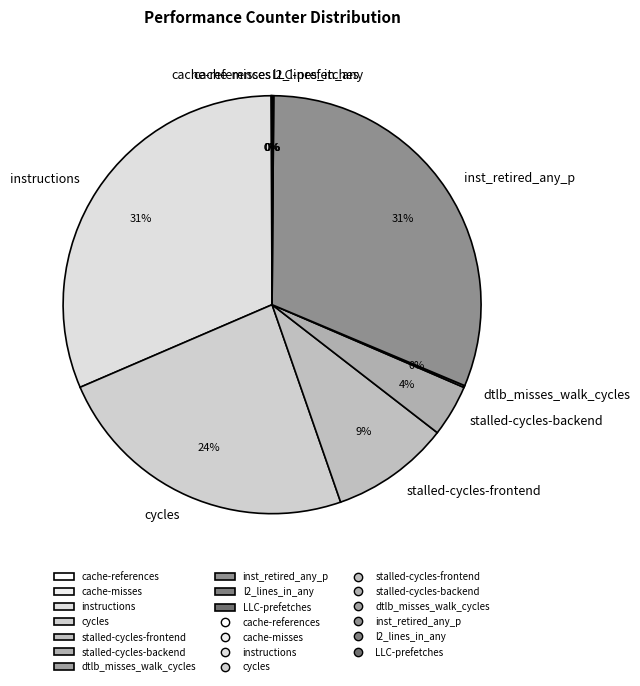

Between inst_retired_any_p and stalled-cycles-backend, which is larger?

inst_retired_any_p